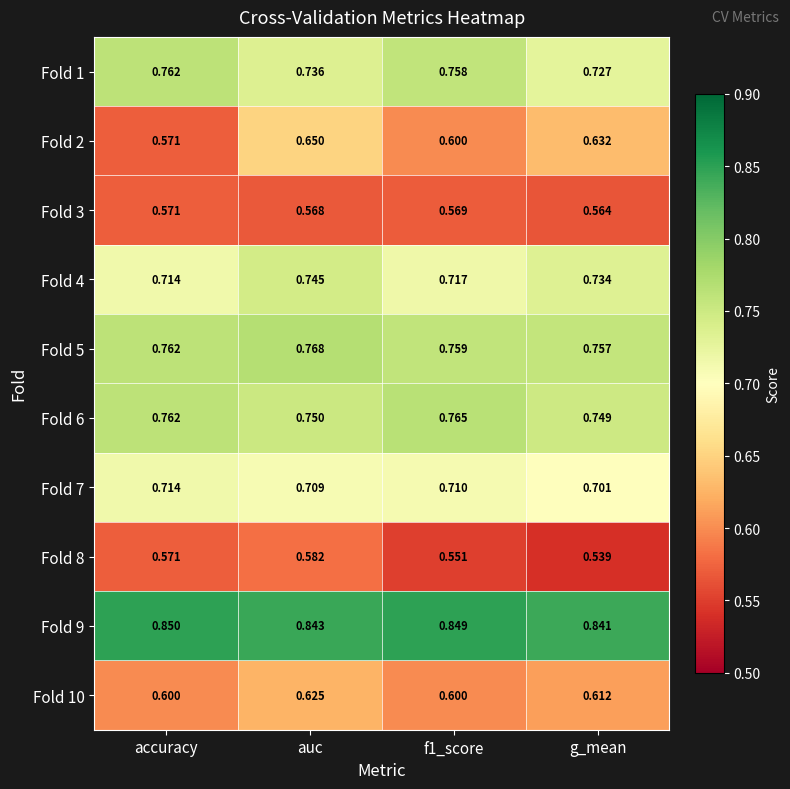

What is the difference between the highest and lowest values at accuracy?

0.3